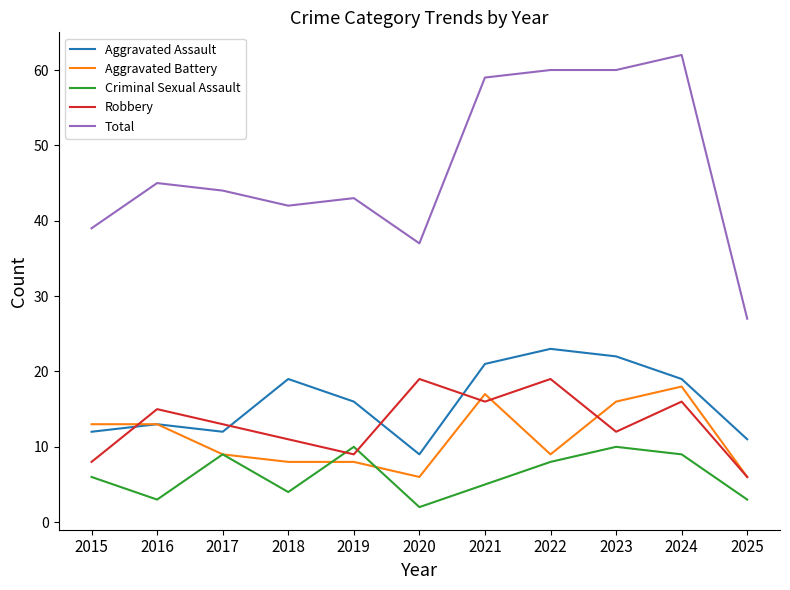

What is the difference between the maximum and minimum values in the Total series?

35